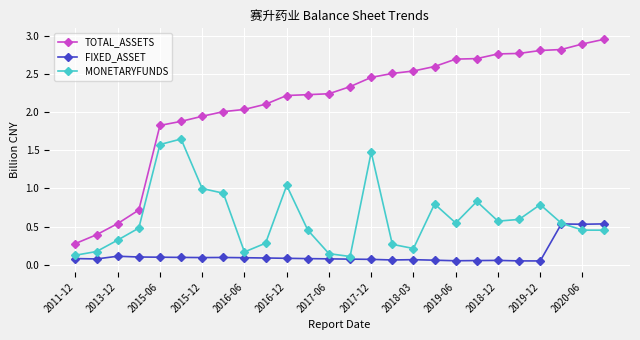

What is the value of the MONETARYFUNDS point at the 2nd from the left?

0.2